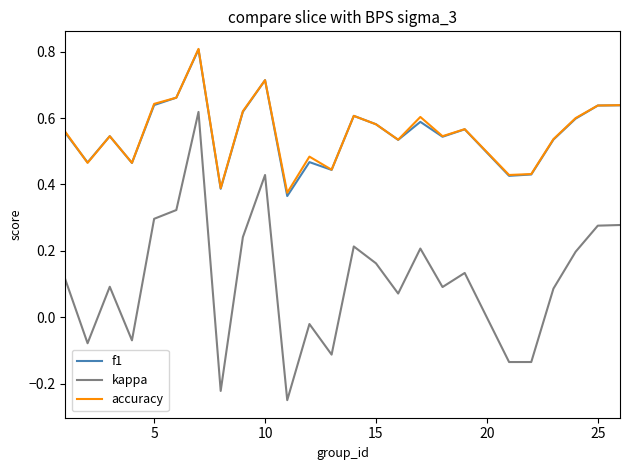

True or false: f1 and kappa cross at least once.

False